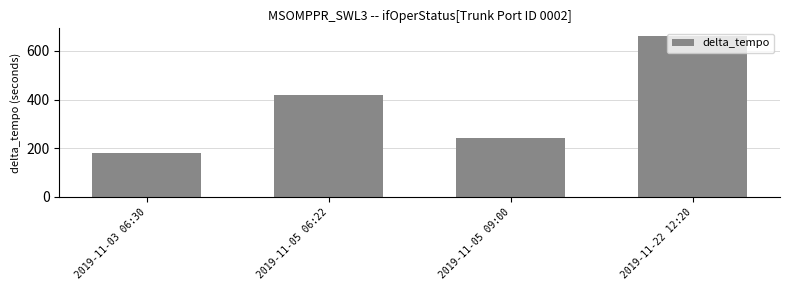

How many bars are there in total?

4